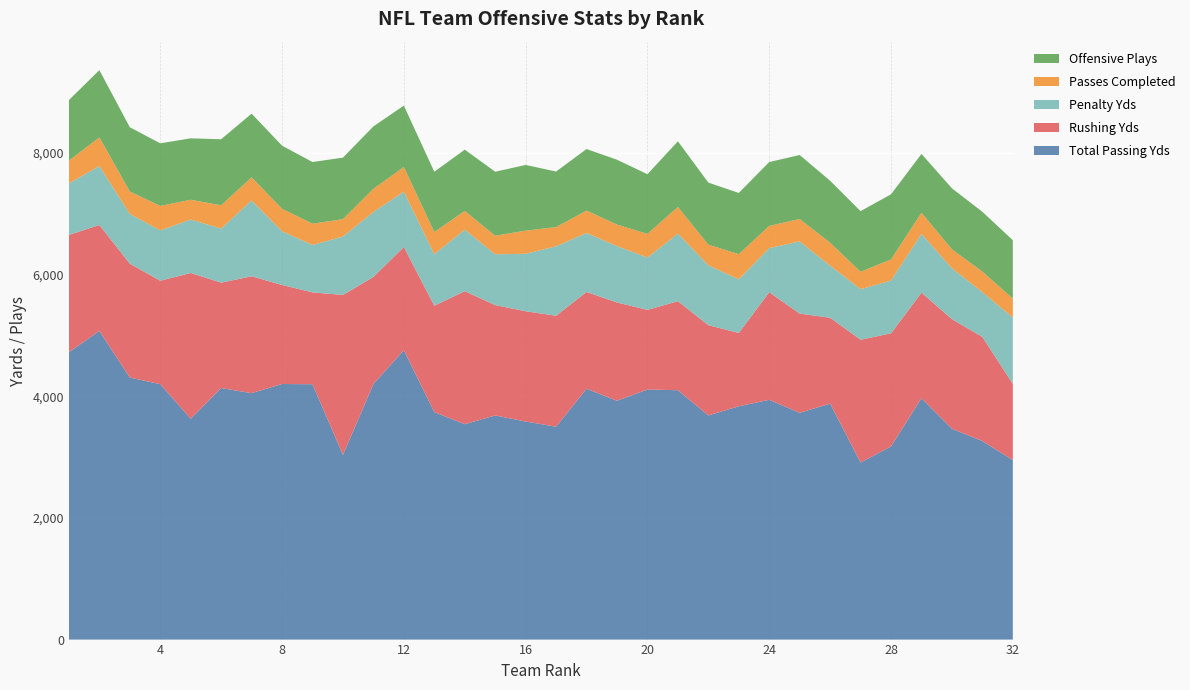

Reading right to left, list all the values displayed in this chart.

Total Passing Yds: 32=2951	31=3264	30=3466	29=3969	28=3176	27=2911	26=3879	25=3728	24=3942	23=3836	22=3685	21=4100	20=4111	19=3926	18=4124	17=3500	16=3585	15=3685	14=3541	13=3740	12=4758	11=4202	10=3036	9=4198	8=4202	7=4051	6=4136	5=3631	4=4199	3=4308	2=5074	1=4725
Rushing Yds: 32=1252	31=1712	30=1802	29=1735	28=1859	27=2019	26=1412	25=1631	24=1769	23=1205	22=1484	21=1463	20=1310	19=1616	18=1591	17=1824	16=1813	15=1814	14=2187	13=1748	12=1696	11=1760	10=2630	9=1510	8=1628	7=1922	6=1732	5=2396	4=1701	3=1872	2=1742	1=1928
Penalty Yds: 32=1091	31=736	30=837	29=967	28=868	27=831	26=857	25=1187	24=726	23=882	22=985	21=1111	20=861	19=926	18=970	17=1142	16=945	15=835	14=1012	13=848	12=909	11=1068	10=960	9=780	8=883	7=1247	6=889	5=879	4=827	3=819	2=969	1=848
Passes Completed: 32=312	31=338	30=311	29=347	28=347	27=287	26=377	25=369	24=364	23=414	22=339	21=439	20=388	19=355	18=368	17=316	16=380	15=306	14=307	13=365	12=407	11=381	10=286	9=349	8=370	7=379	6=383	5=325	4=403	3=368	2=472	1=374
Offensive Plays: 32=960	31=983	30=1003	29=967	28=1071	27=996	26=1018	25=1052	24=1050	23=1006	22=1020	21=1079	20=981	19=1066	18=1012	17=913	16=1080	15=1052	14=1008	13=990	12=1009	11=1026	10=1012	9=1014	8=1037	7=1048	6=1086	5=1010	4=1029	3=1056	2=1105	1=995